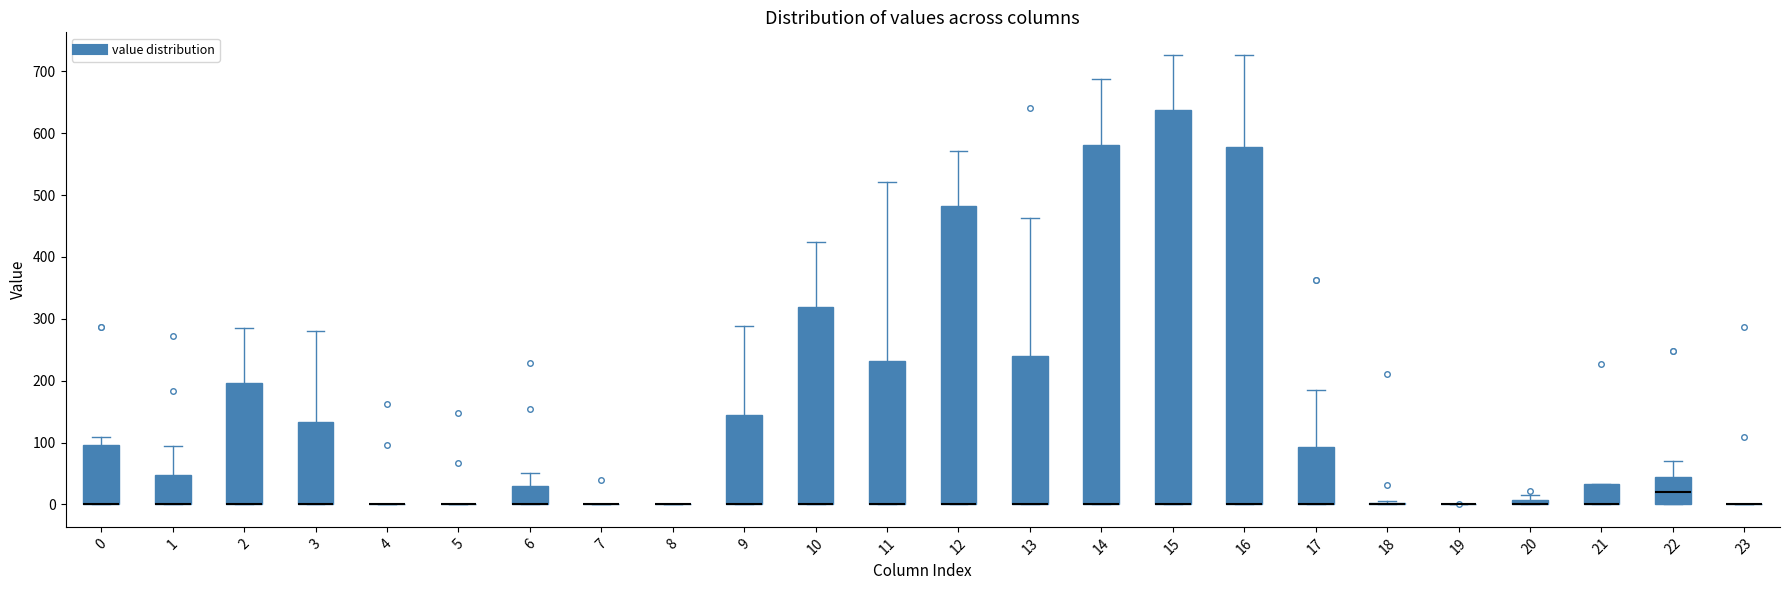

Where is the lower edge of the box at x = 12 on the y-axis? The values are not printed on the chart, so give them approximately, as read against the axis.

0